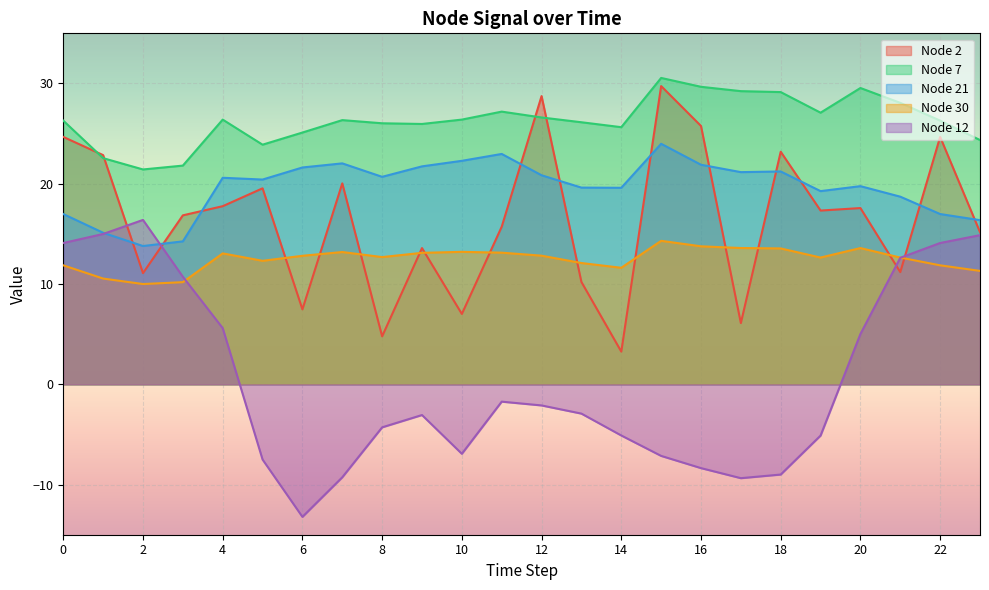

True or false: Node 2 and Node 7 intersect in this chart.

True